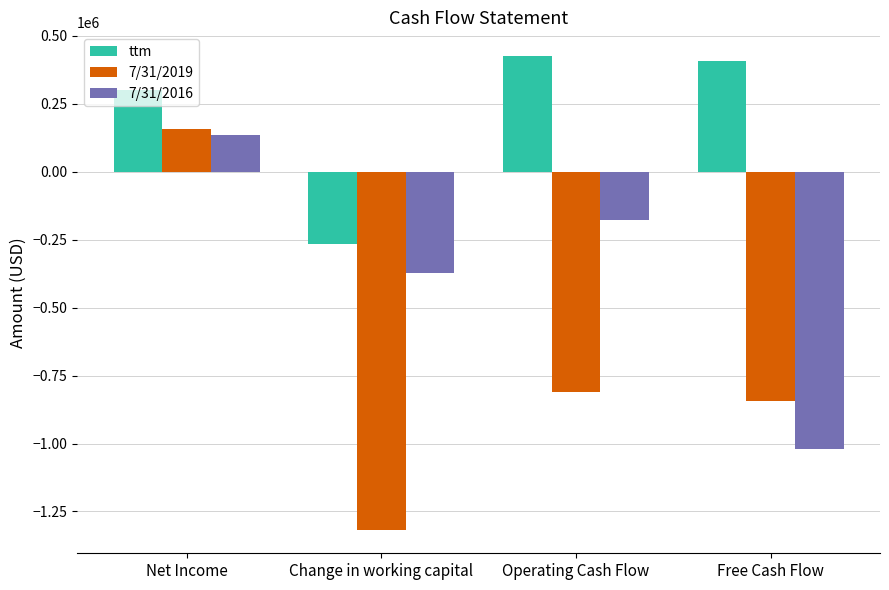

What is the label of the 4th bar from the left?

Free Cash Flow